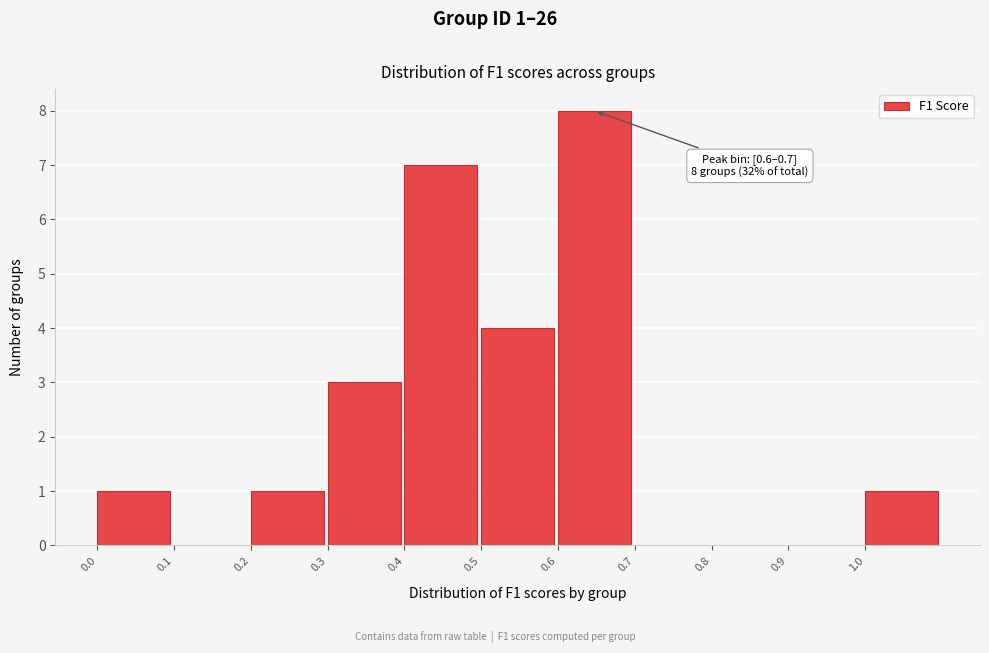

Which range on the x-axis has the tallest bar?

0.6 to 0.7